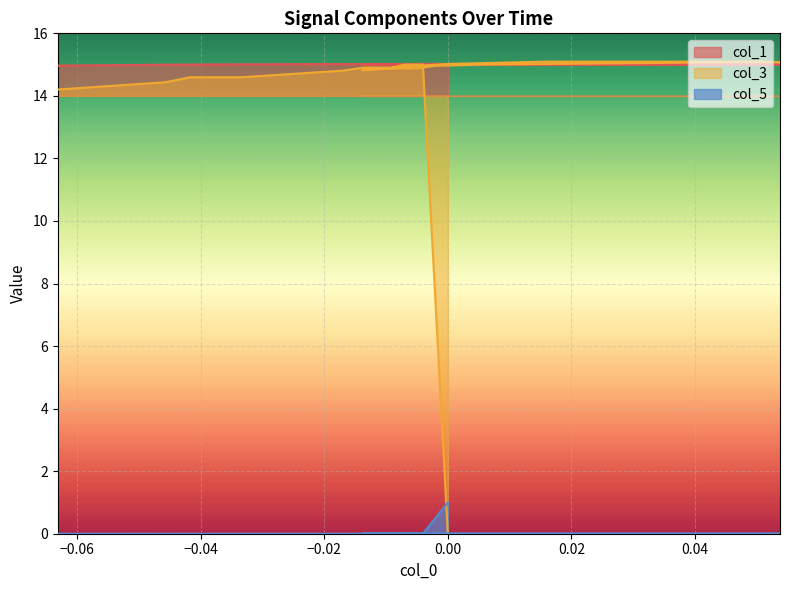

What are all the series names shown in the legend?

col_1, col_3, col_5